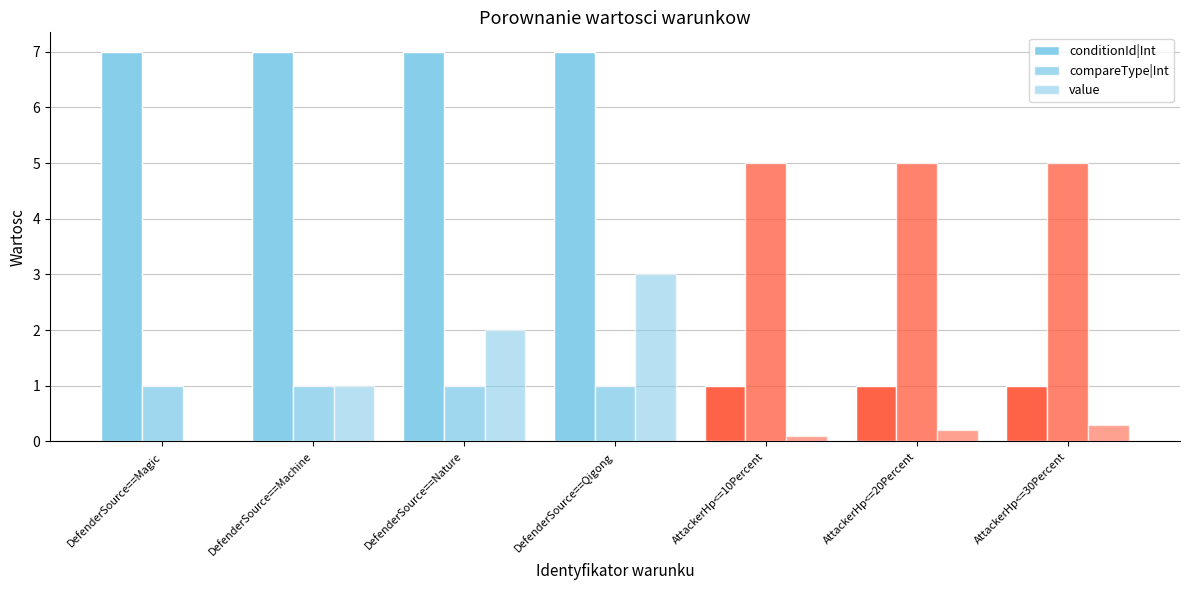

Are the bars horizontal?

No